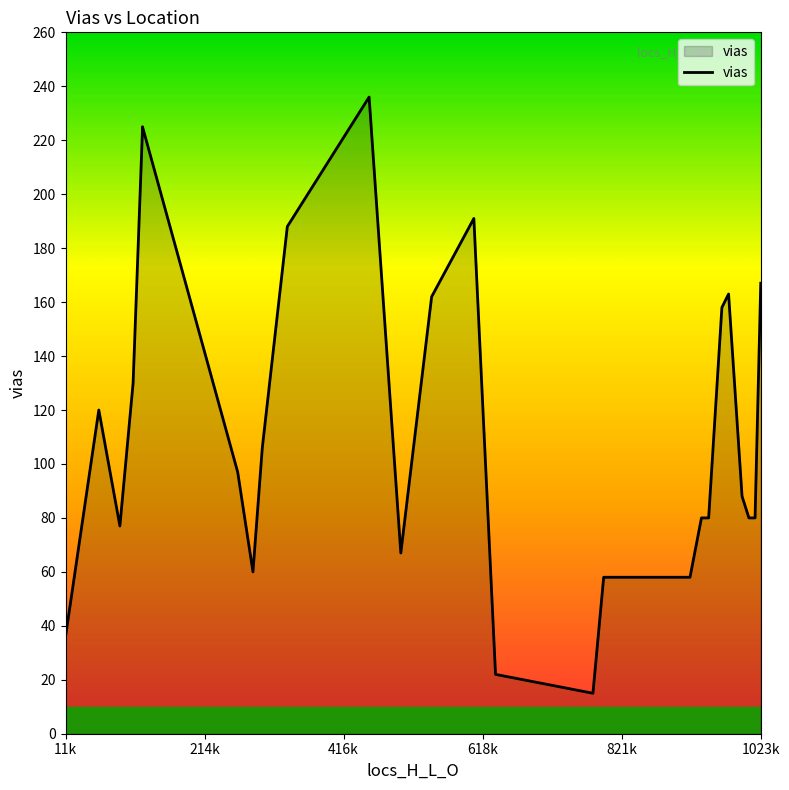

What is the difference between the maximum and minimum values?

221